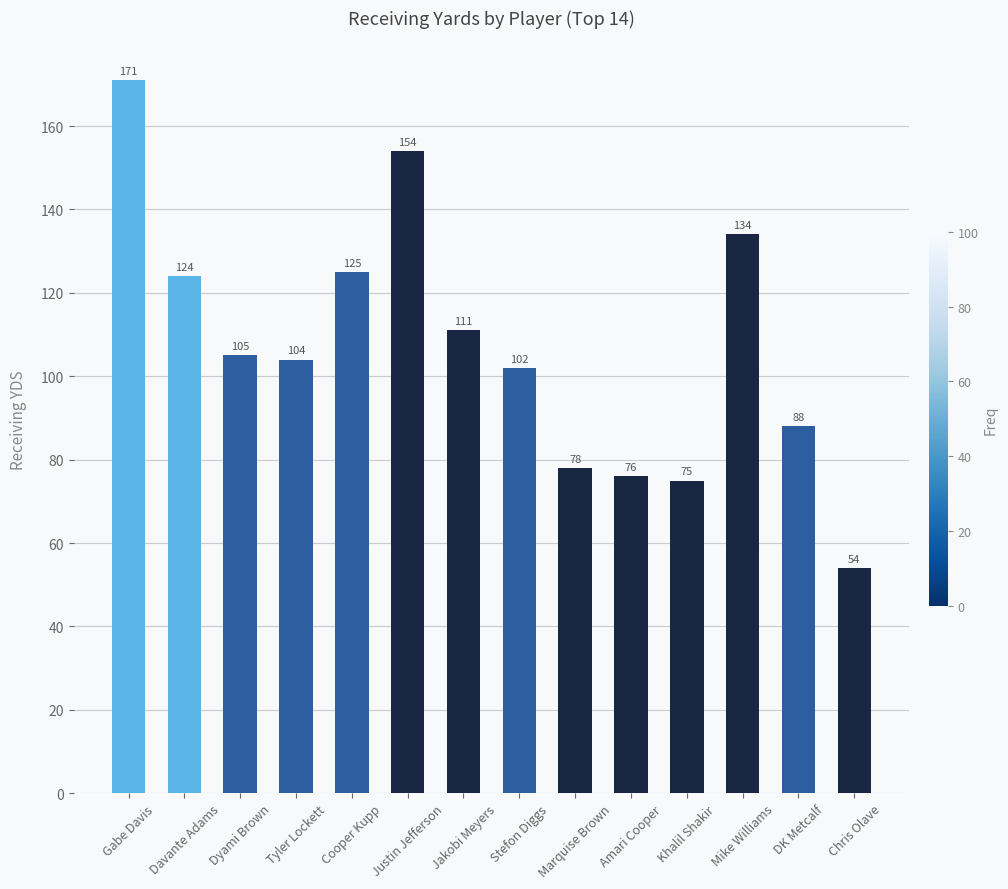

What is the smallest value displayed?

54